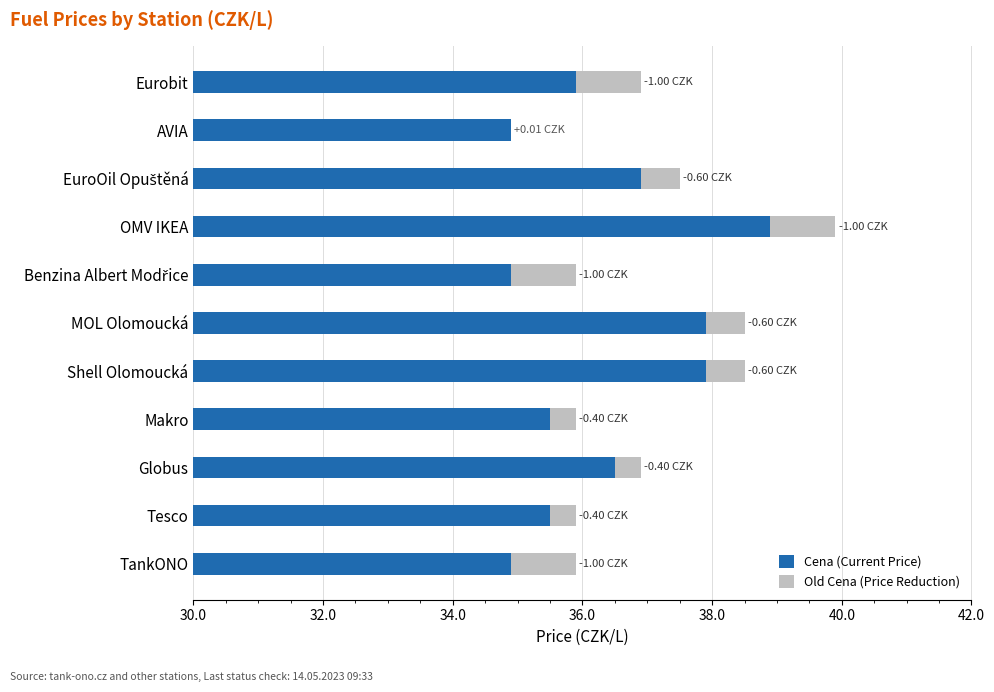

Which has a higher value, Shell Olomoucká or Globus?

Shell Olomoucká